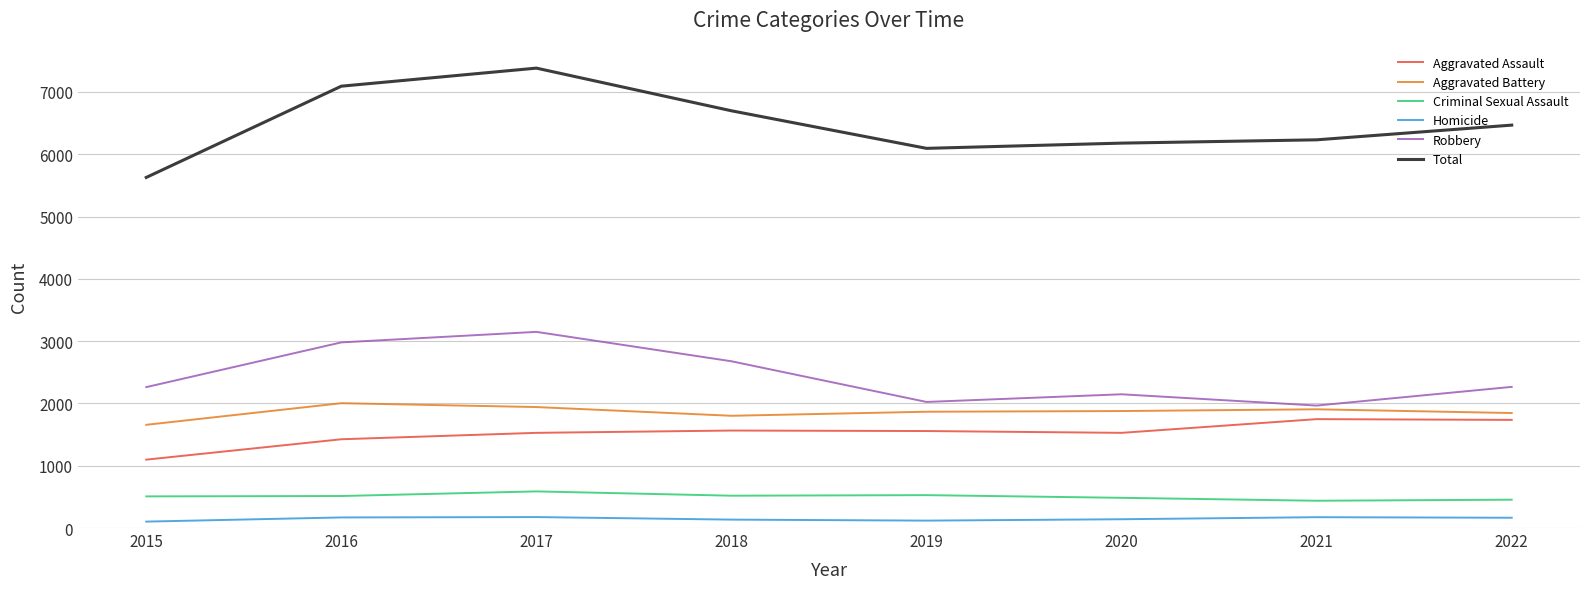

What is the spread (max minus min) of values at 2018?

6563